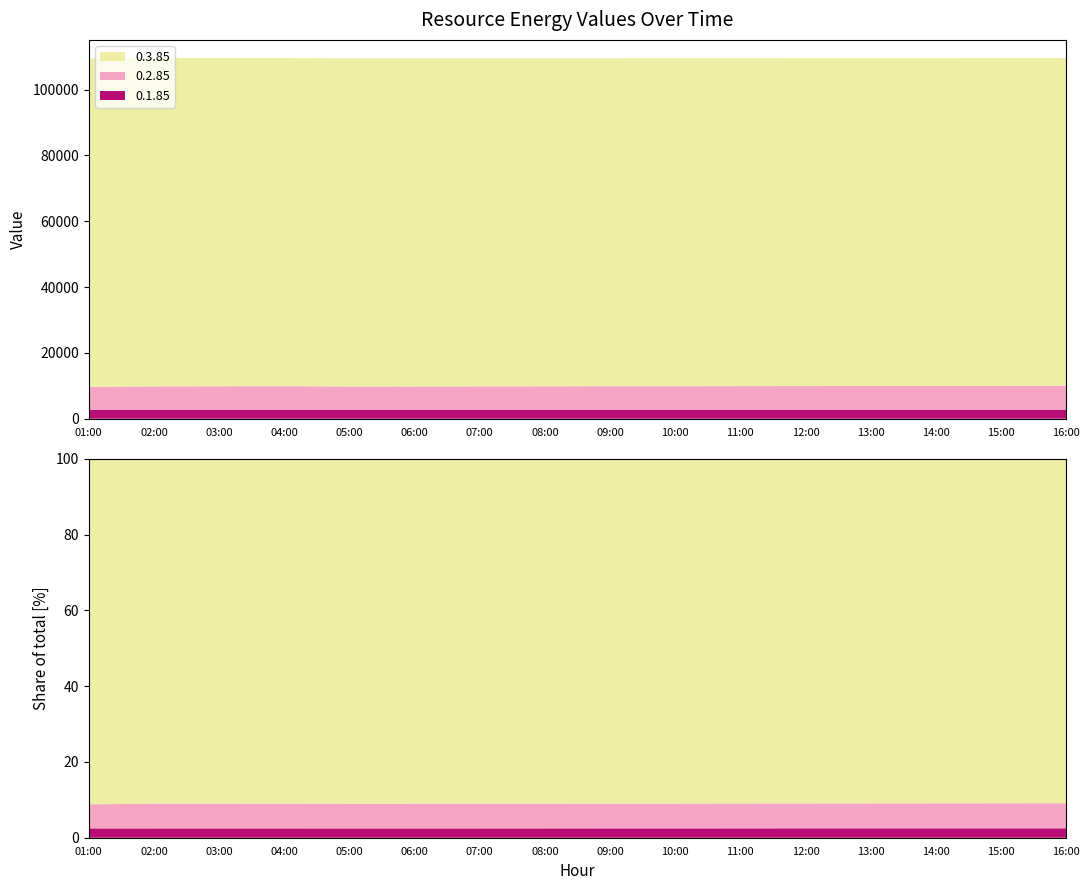

Reading left to right, list all the values displayed in this chart.

0.1.85: 01:00=2704	02:00=2707	03:00=2708	04:00=2708	05:00=2702	06:00=2703	07:00=2705	08:00=2706	09:00=2710	10:00=2712	11:00=2715	12:00=2718	13:00=2720	14:00=2722	15:00=2725	16:00=2728
0.2.85: 01:00=6964	02:00=7124	03:00=7147	04:00=7179	05:00=7101	06:00=7110	07:00=7130	08:00=7145	09:00=7160	10:00=7175	11:00=7190	12:00=7205	13:00=7220	14:00=7235	15:00=7250	16:00=7265
0.3.85: 01:00=99810	02:00=99795	03:00=99730	04:00=99700	05:00=99700	06:00=99690	07:00=99680	08:00=99670	09:00=99660	10:00=99650	11:00=99640	12:00=99630	13:00=99620	14:00=99610	15:00=99600	16:00=99590